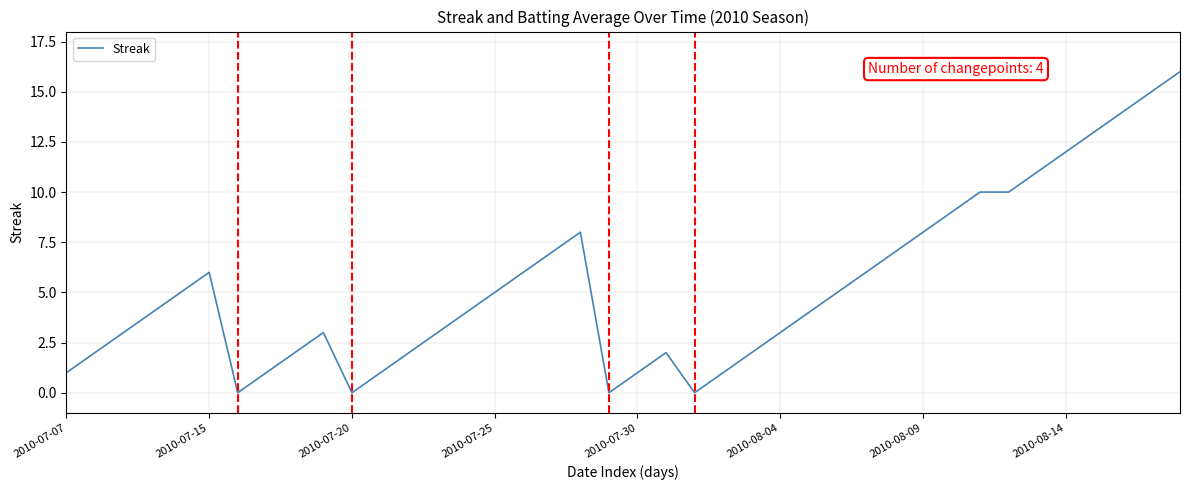

What is the greatest value displayed?

16